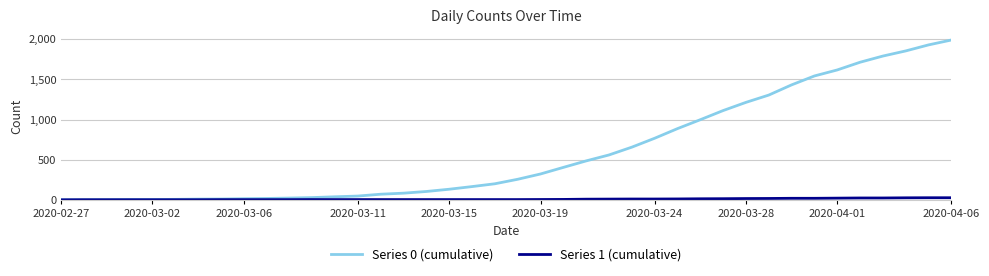

Which series has the largest range (max minus min)?

Series 0 (cumulative)